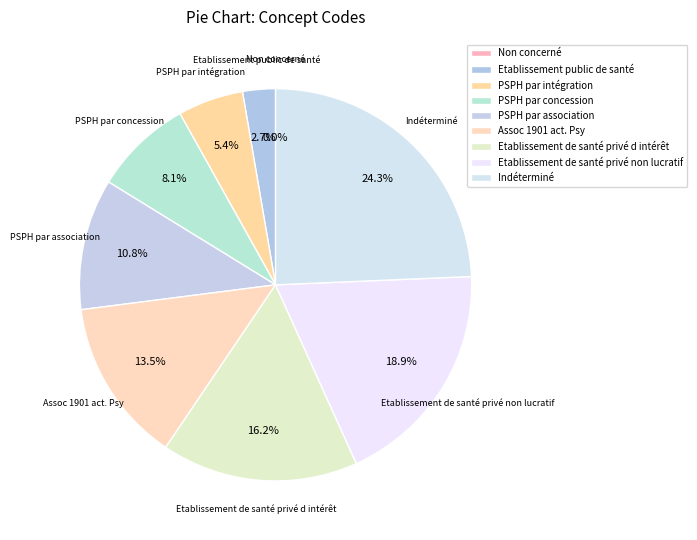

Which has a higher value, PSPH par association or Etablissement de santé privé d intérêt?

Etablissement de santé privé d intérêt